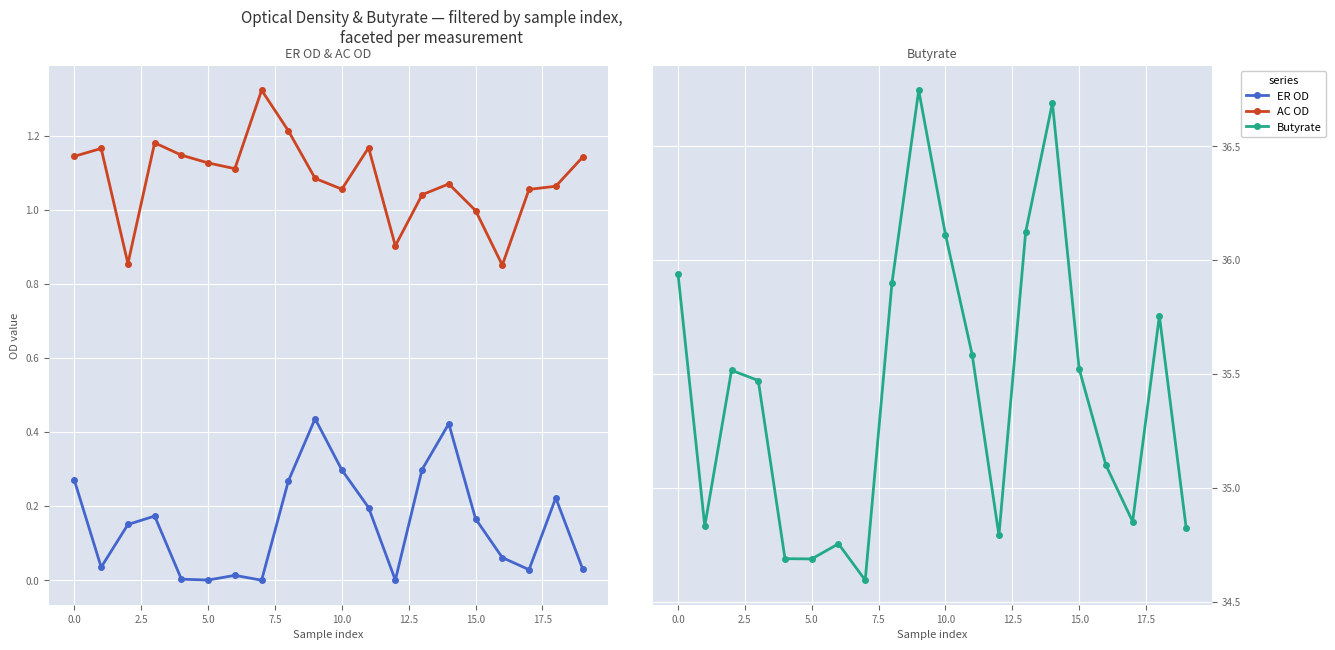

Is this an area chart (filled region under the line)?

No